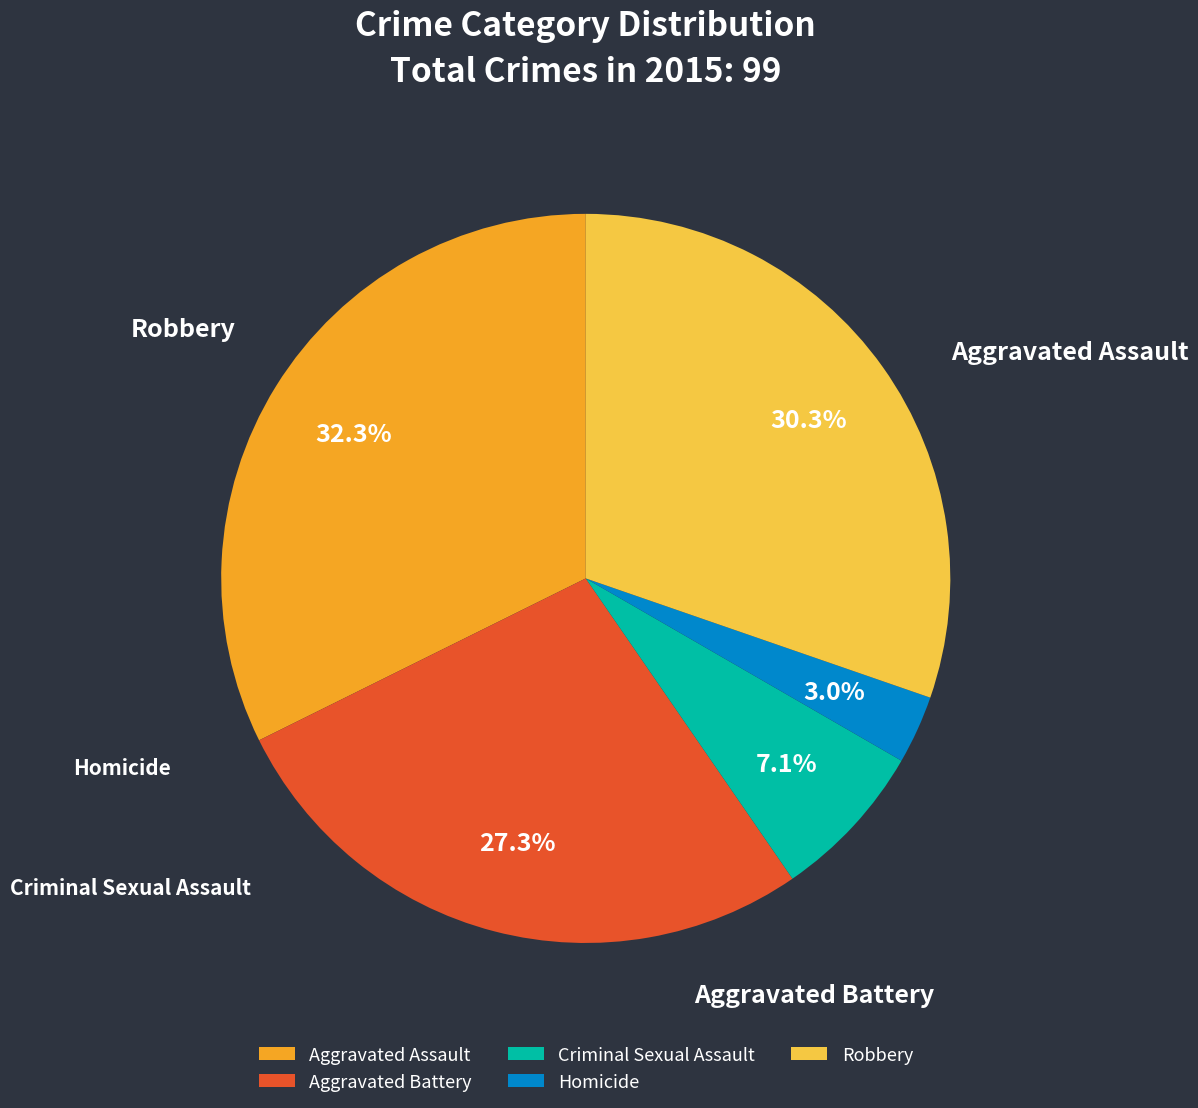

To the nearest percent, what is the difference between the largest and smallest slice percentages?

29%